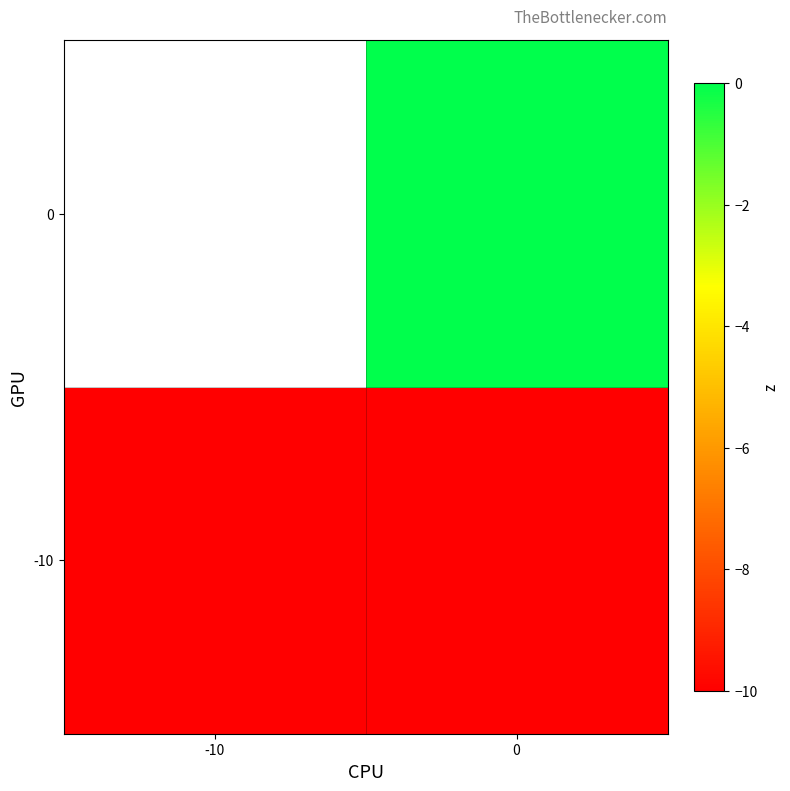

How many data points does each series have?

2